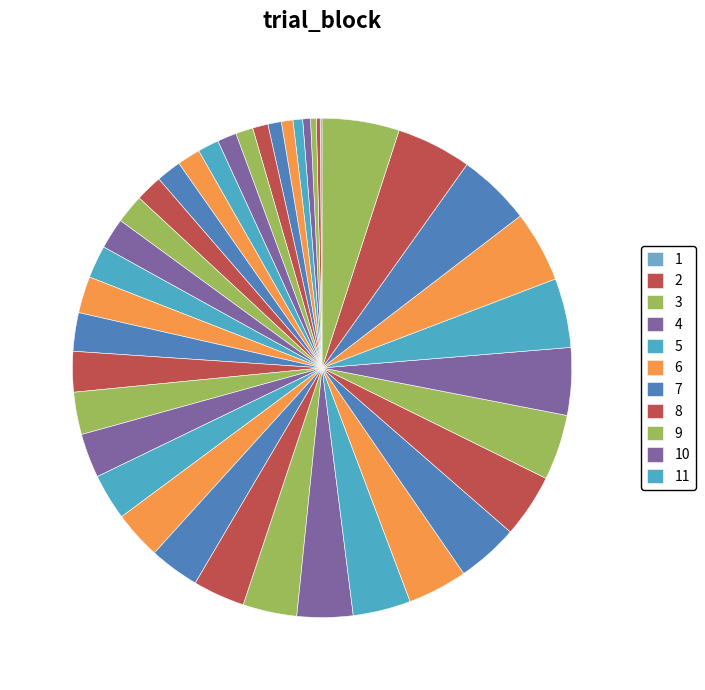

Rank the categories by value from lowest to highest.

1, 2, 3, 4, 5, 6, 7, 8, 9, 10, 11, 12, 13, 14, 15, 16, 17, 19, 20, 21, 22, 23, 24, 25, 26, 27, 28, 29, 30, 31, 32, 33, 34, 35, 36, 37, 38, 39, 40